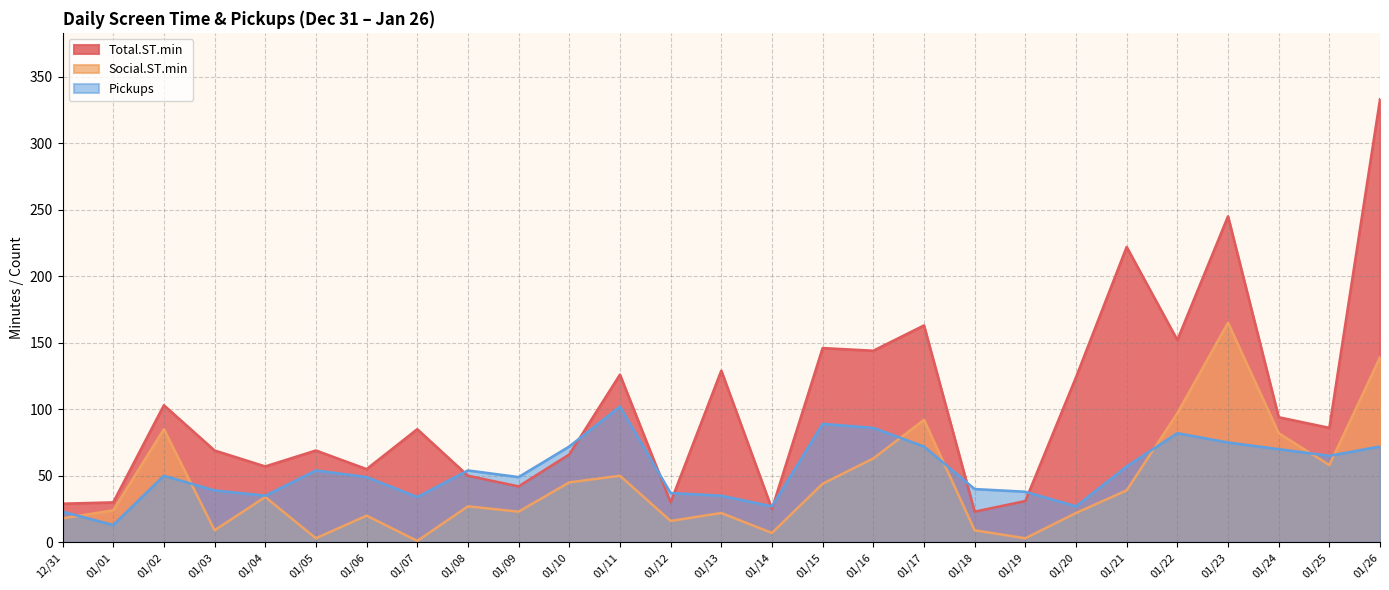

What is the difference between the maximum and minimum values in the Pickups series?

89